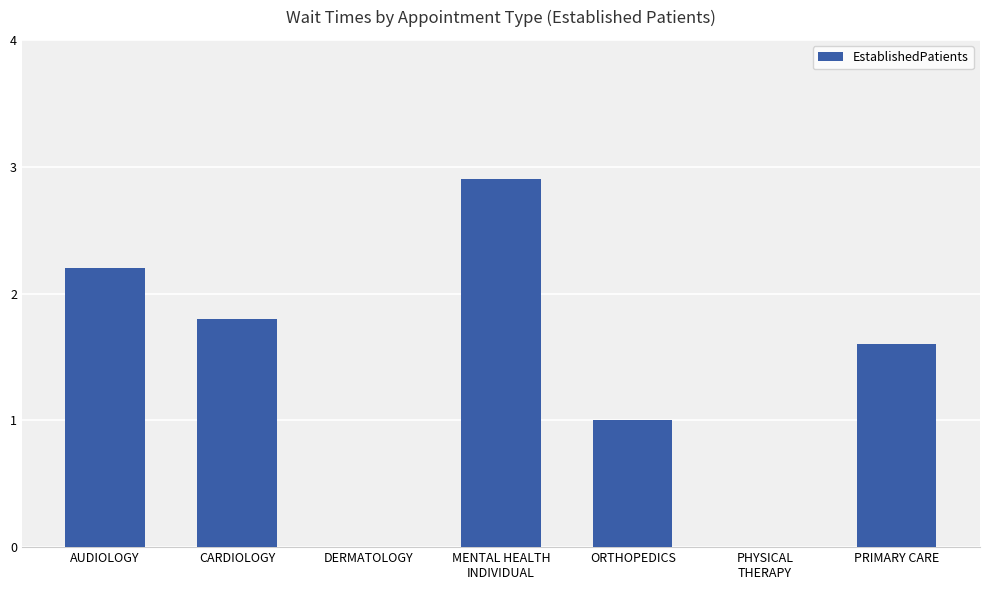

What is the approximate value at AUDIOLOGY?

2.2